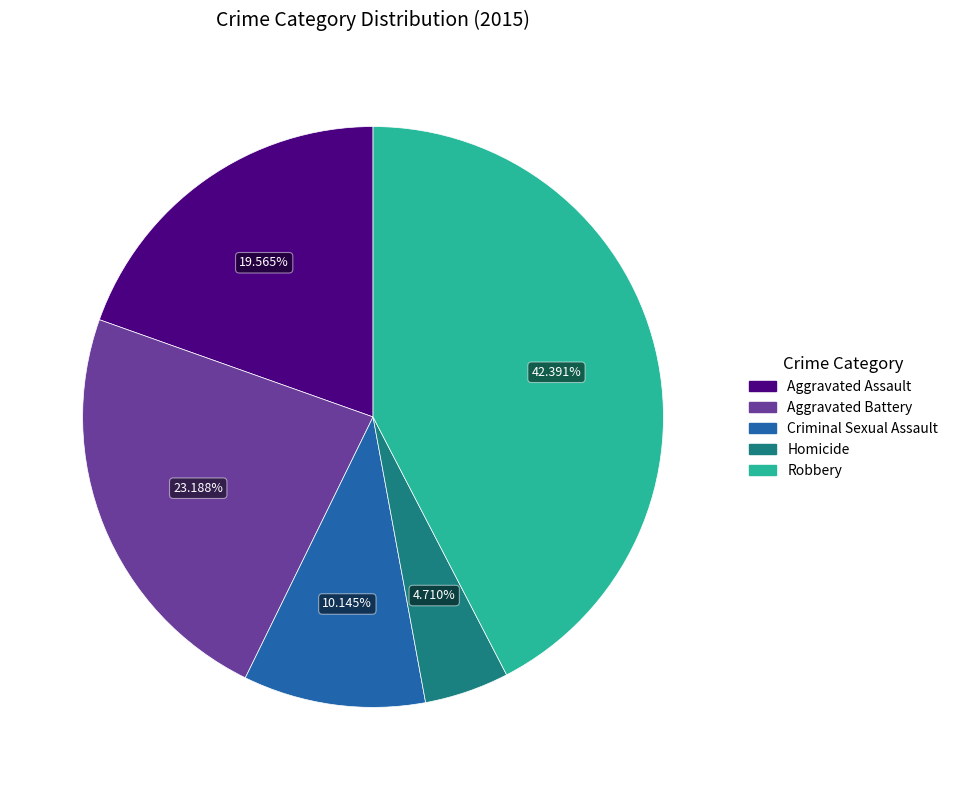

To the nearest percent, what percentage of the pie is Aggravated Assault?

20%